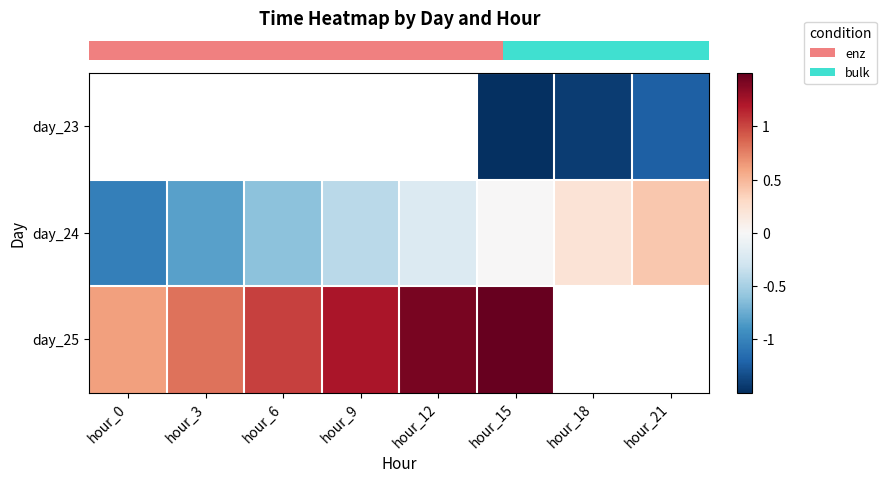

Which has a higher value, hour_18 or hour_12?

hour_12